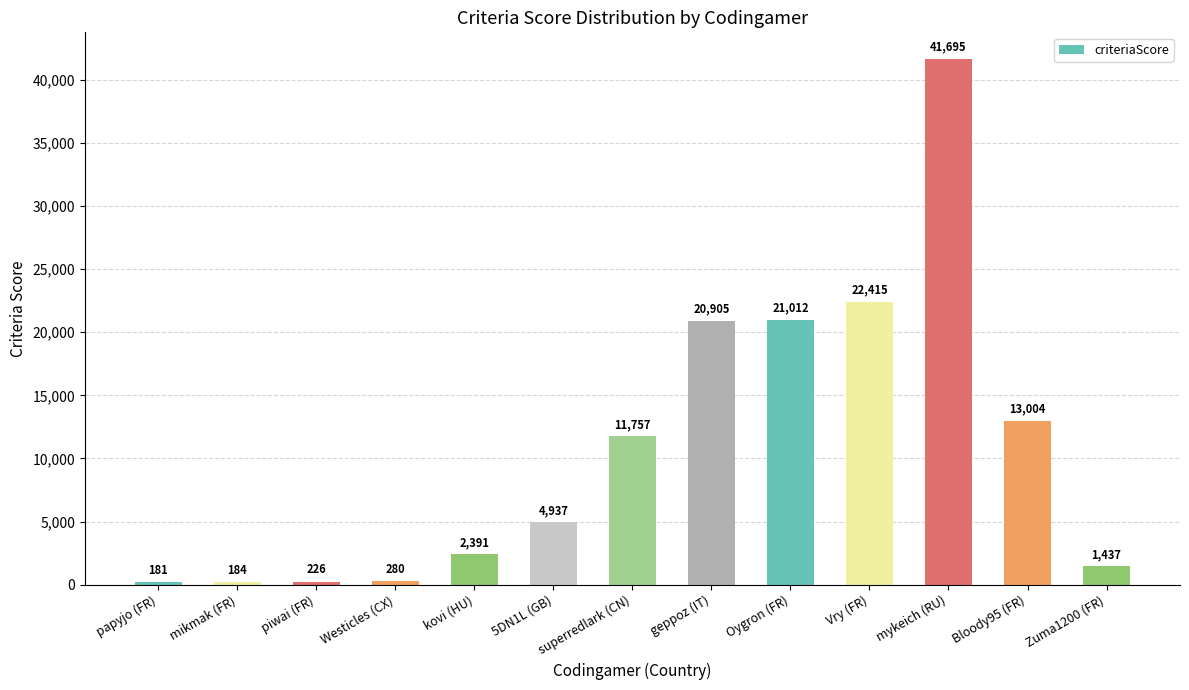

What is the minimum value shown in the chart?

181